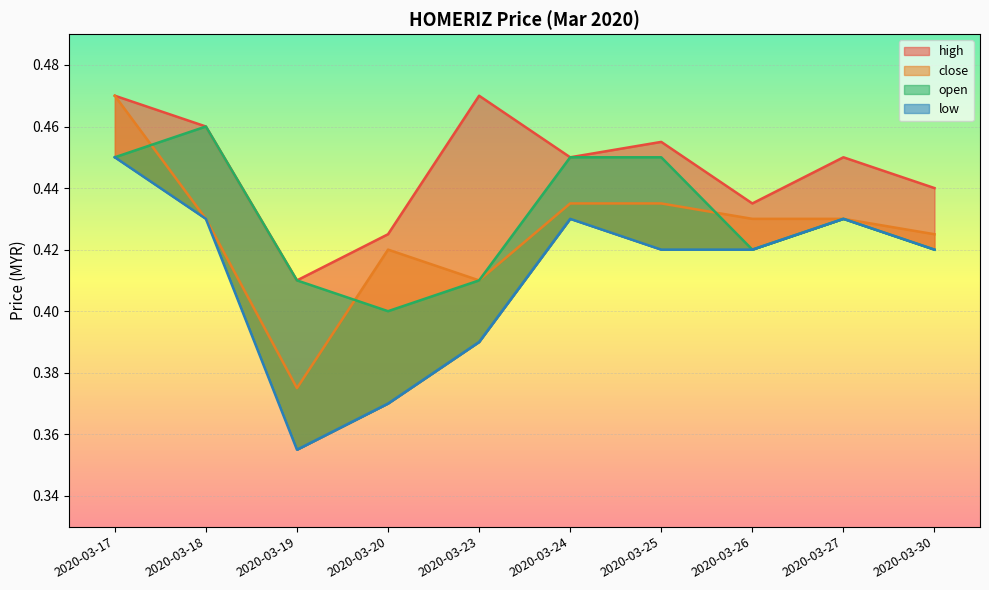

Reading left to right, list all the values displayed in this chart.

high: 2020-03-17=0.5	2020-03-18=0.5	2020-03-19=0.4	2020-03-20=0.4	2020-03-23=0.5	2020-03-24=0.5	2020-03-25=0.5	2020-03-26=0.4	2020-03-27=0.5	2020-03-30=0.4
close: 2020-03-17=0.5	2020-03-18=0.4	2020-03-19=0.4	2020-03-20=0.4	2020-03-23=0.4	2020-03-24=0.4	2020-03-25=0.4	2020-03-26=0.4	2020-03-27=0.4	2020-03-30=0.4
open: 2020-03-17=0.5	2020-03-18=0.5	2020-03-19=0.4	2020-03-20=0.4	2020-03-23=0.4	2020-03-24=0.5	2020-03-25=0.5	2020-03-26=0.4	2020-03-27=0.4	2020-03-30=0.4
low: 2020-03-17=0.5	2020-03-18=0.4	2020-03-19=0.4	2020-03-20=0.4	2020-03-23=0.4	2020-03-24=0.4	2020-03-25=0.4	2020-03-26=0.4	2020-03-27=0.4	2020-03-30=0.4